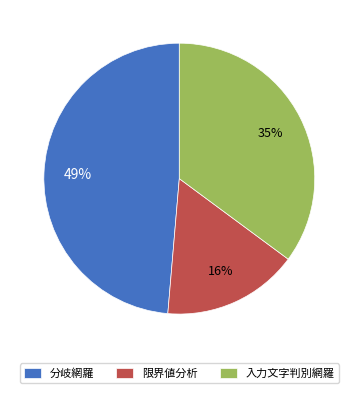

Is it true that 分岐網羅 is 49% of the pie?

True